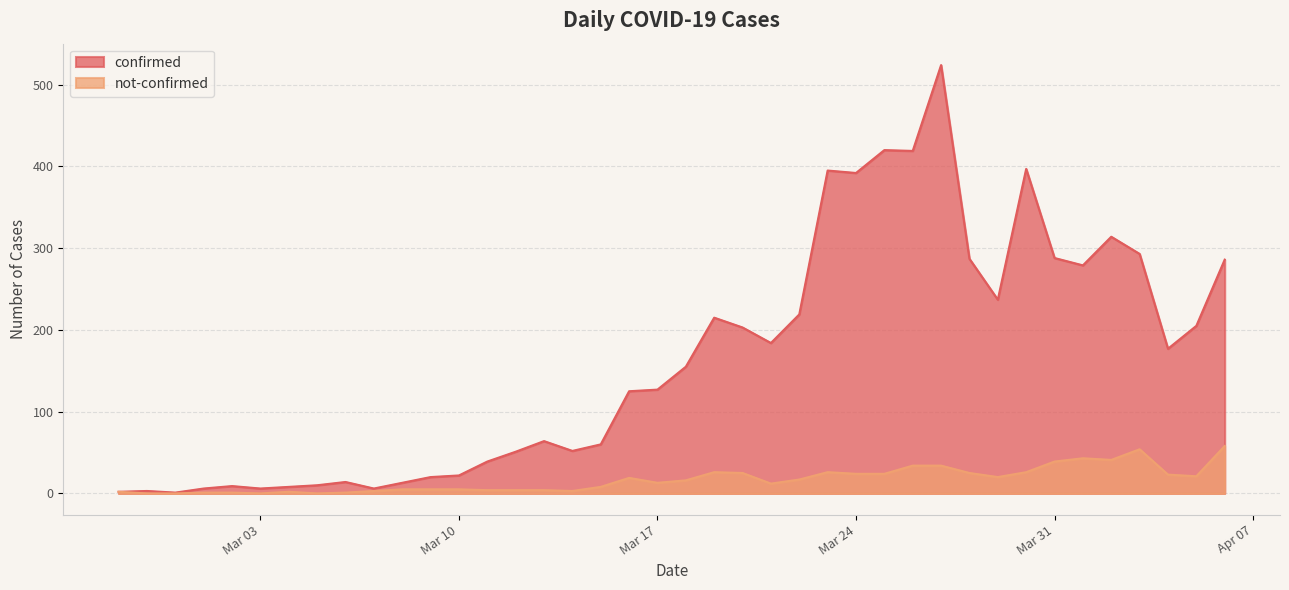

The confirmed series shows 78 at 2020-03-12. True or false?

False